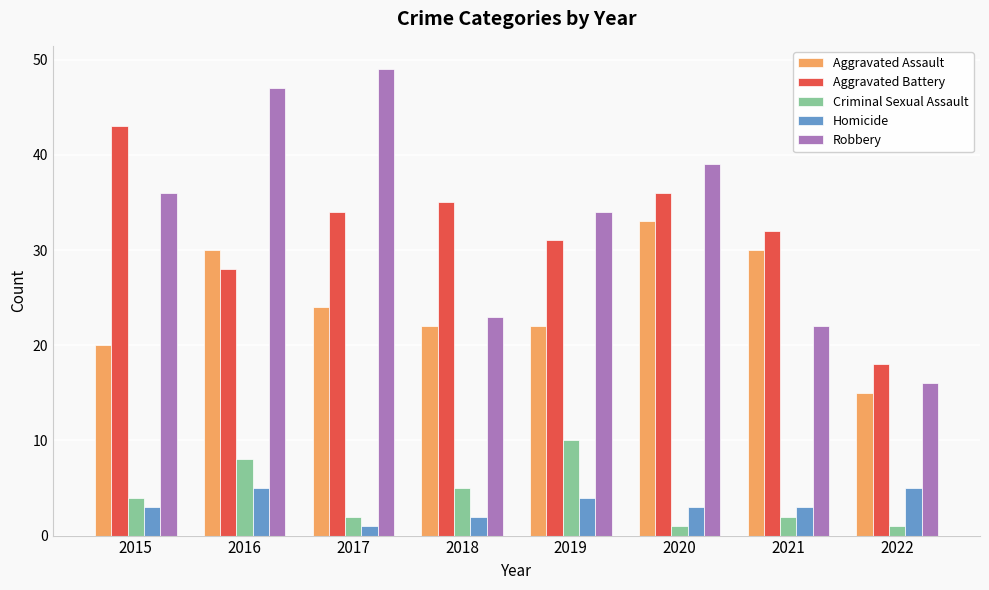

What is the minimum value for Criminal Sexual Assault?

1